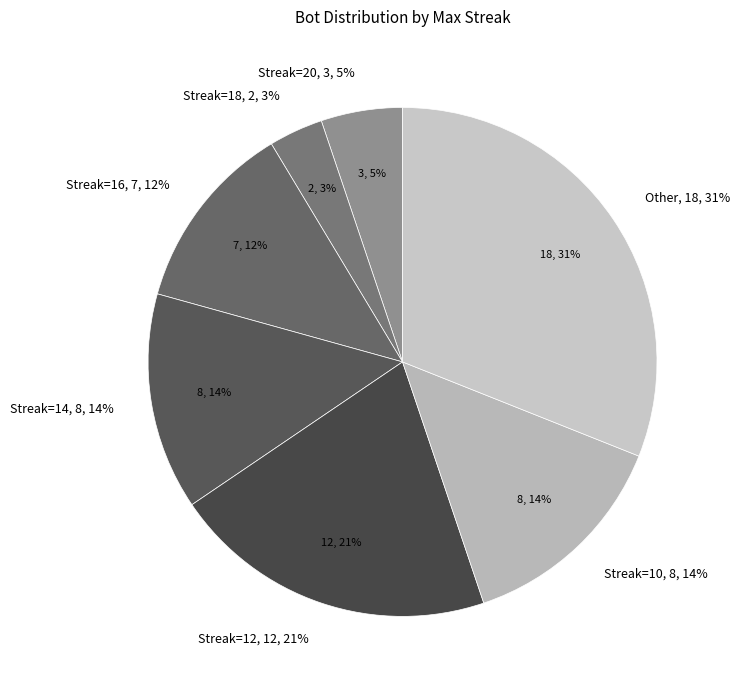

To the nearest percent, what is the average slice percentage?

14%